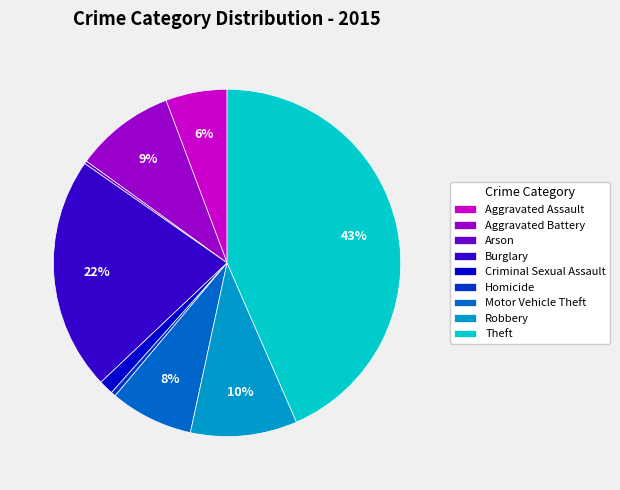

To the nearest percent, what is the average slice percentage?

11%